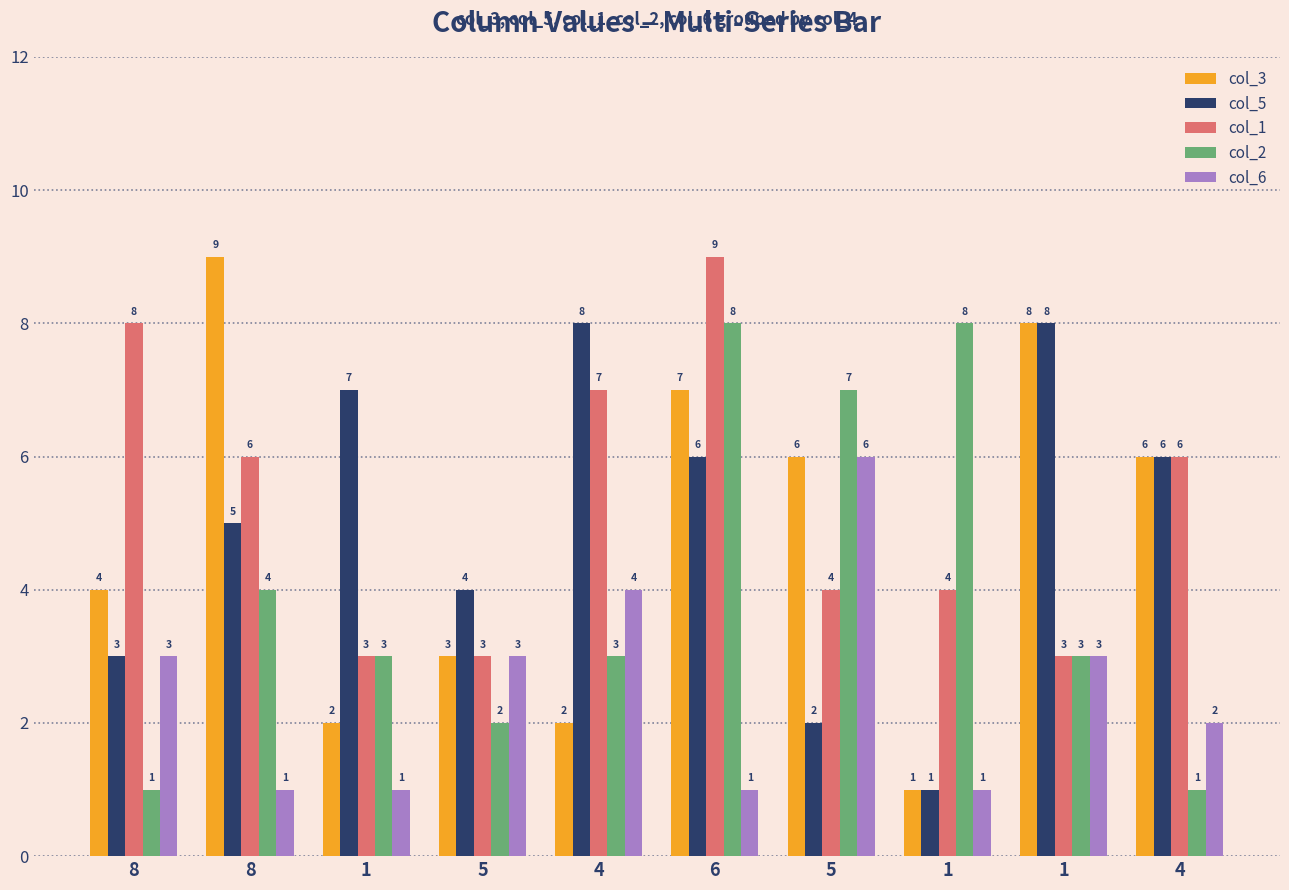

Which series has the widest spread of values?

col_3